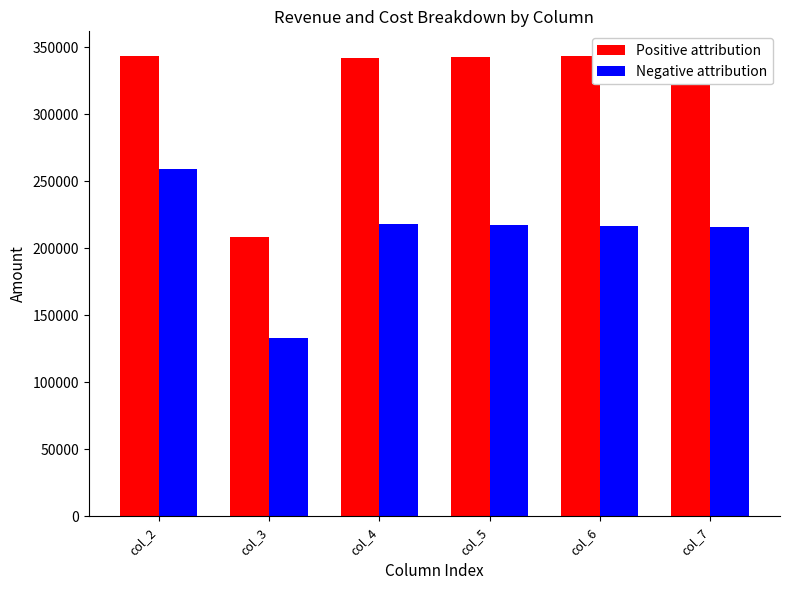

Reading right to left, what are all the values shown in this chart?

Positive attribution: col_7=344690.5	col_6=343792.9	col_5=342896.6	col_4=342001.5	col_3=208307.7	col_2=343251.6
Negative attribution: col_7=215699.4	col_6=216597.0	col_5=217493.3	col_4=218388.4	col_3=132800.0	col_2=259087.8